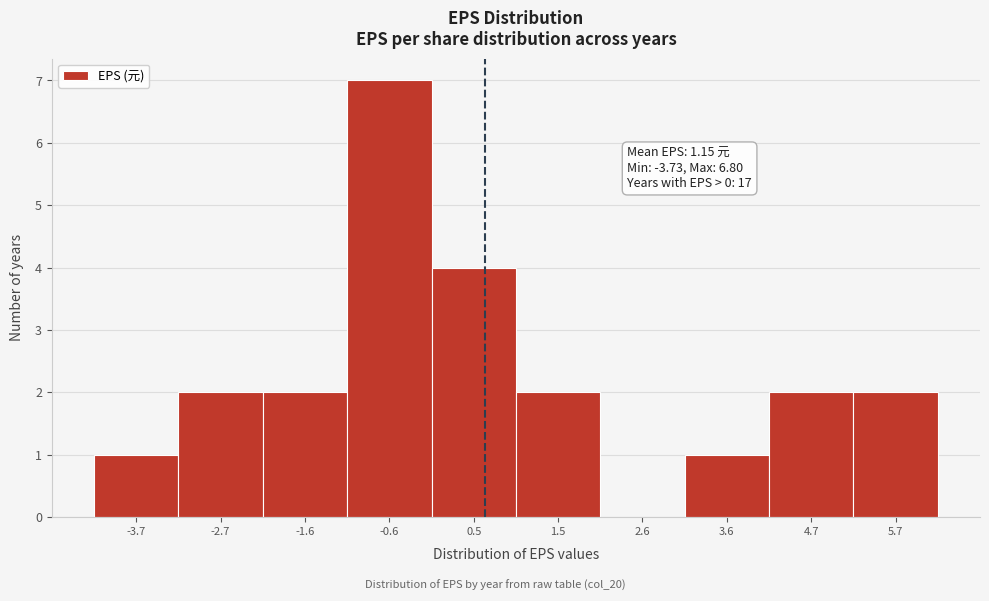

Reading right to left, what are all the values shown in this chart?

5.7=2	4.7=2	3.6=1	2.6=0	1.5=2	0.5=4	-0.6=7	-1.6=2	-2.7=2	-3.7=1